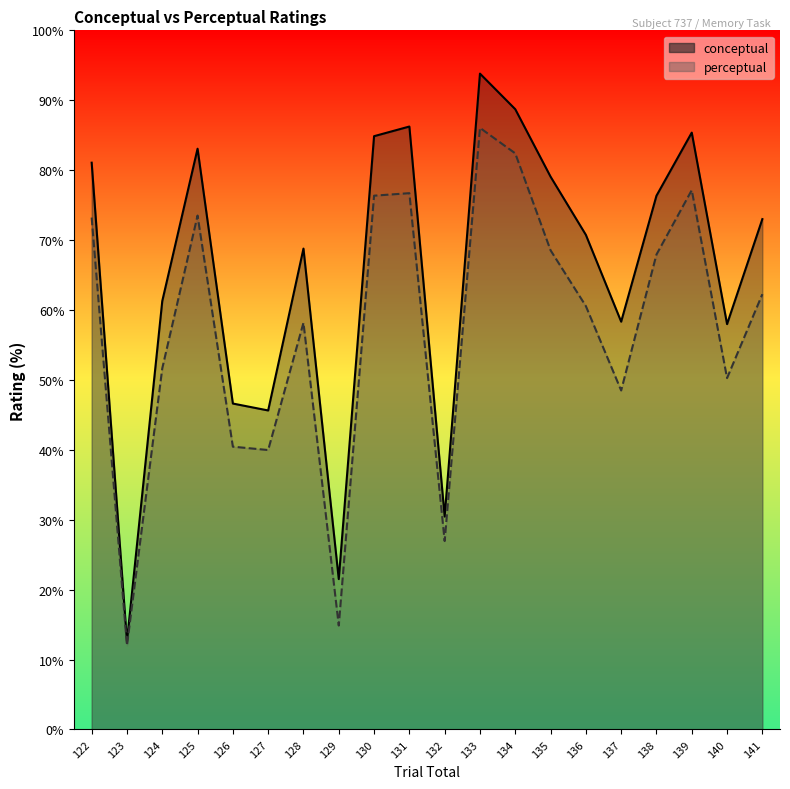

At how many categories does at least one series exceed 22?

18